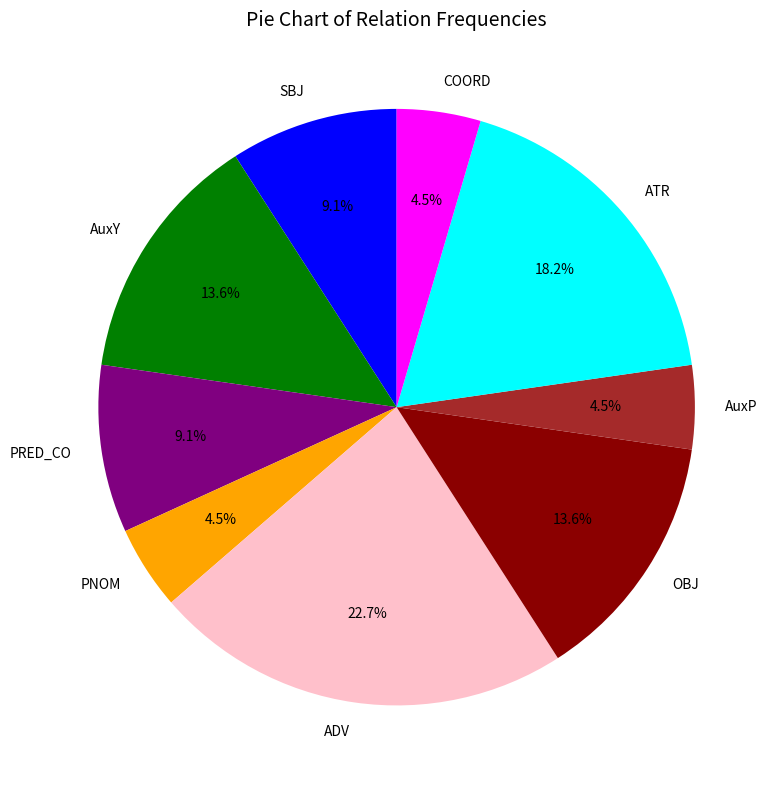

Count the number of slices in the pie.

9